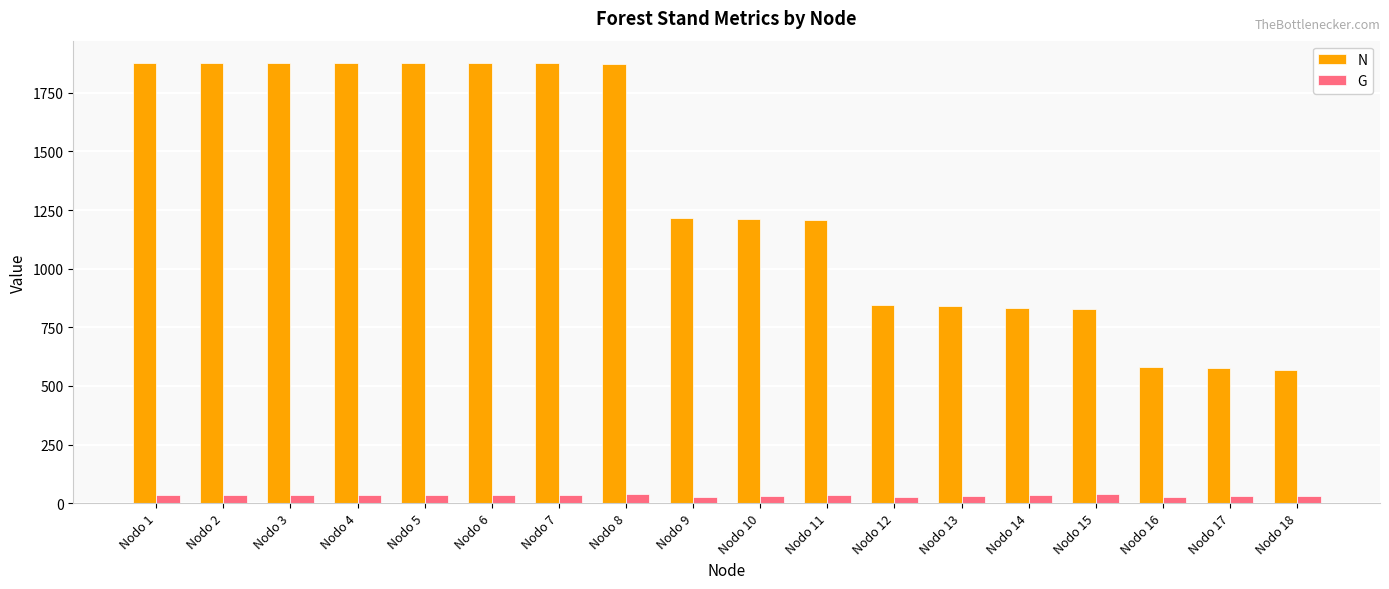

How many bars are there in total?

36